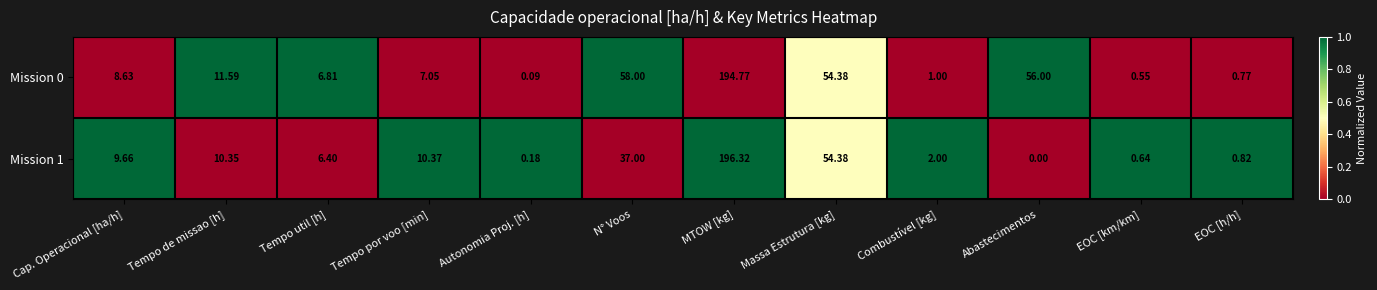

Where is Mission 1 nearest to the value 98?

Massa Estrutura [kg]